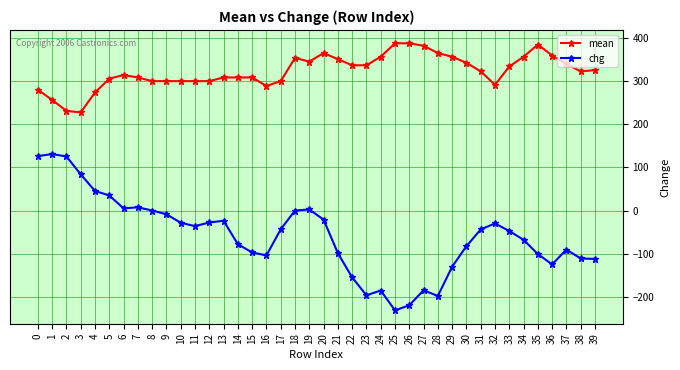

True or false: chg and mean cross at least once.

False